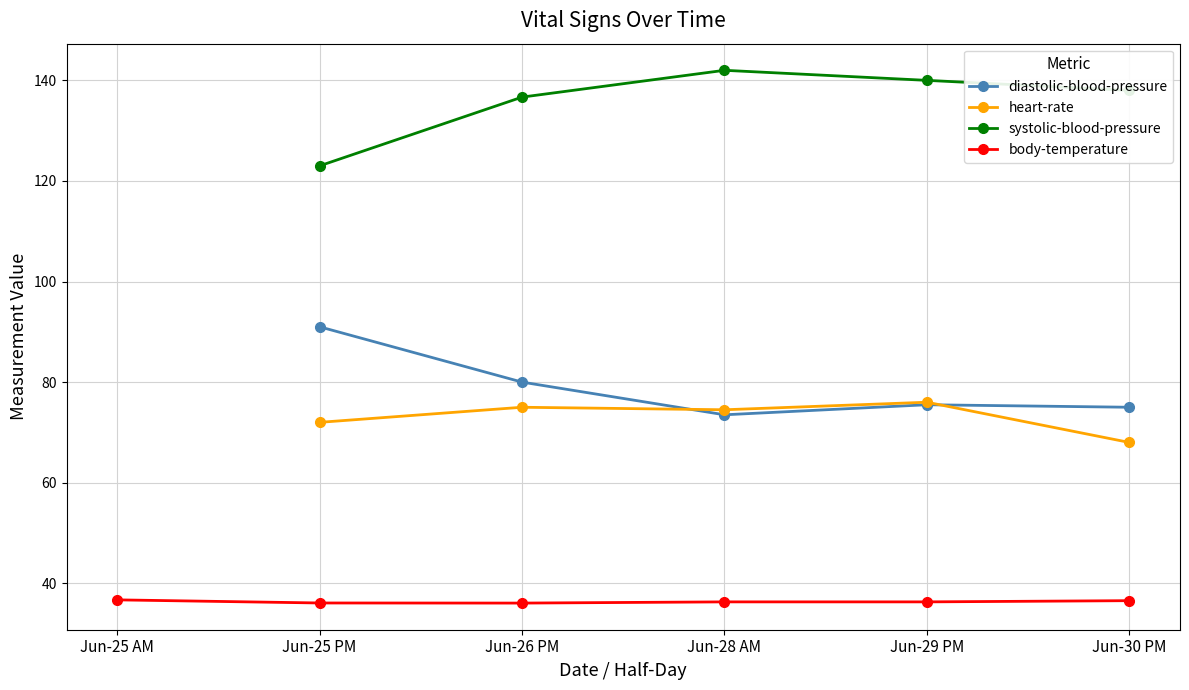

The heart-rate series shows 15.5 at Jun-26 PM. True or false?

False